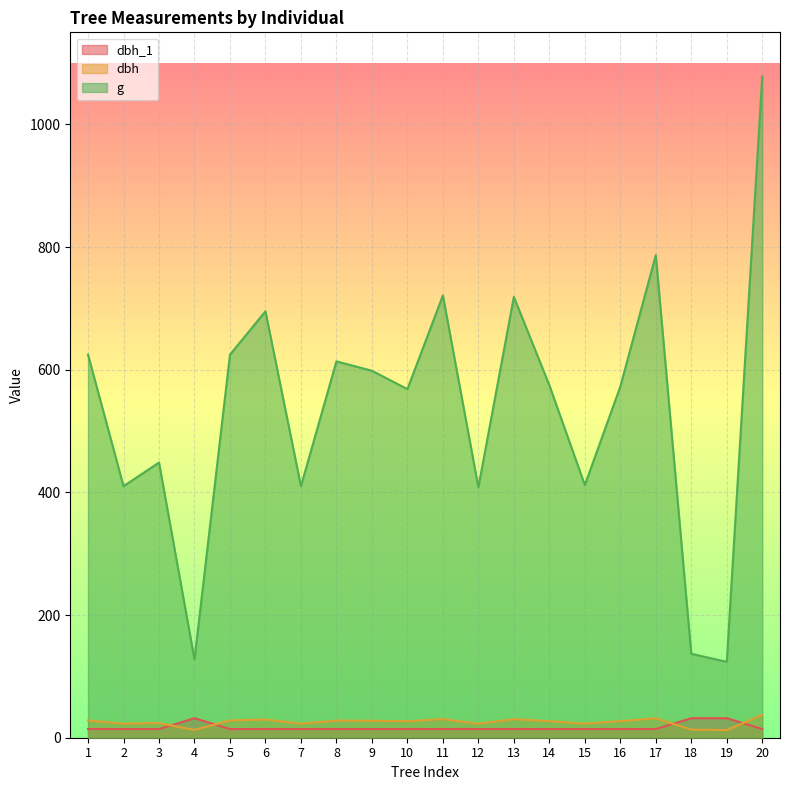

Between 4 and 13, which series saw the biggest shift?

g